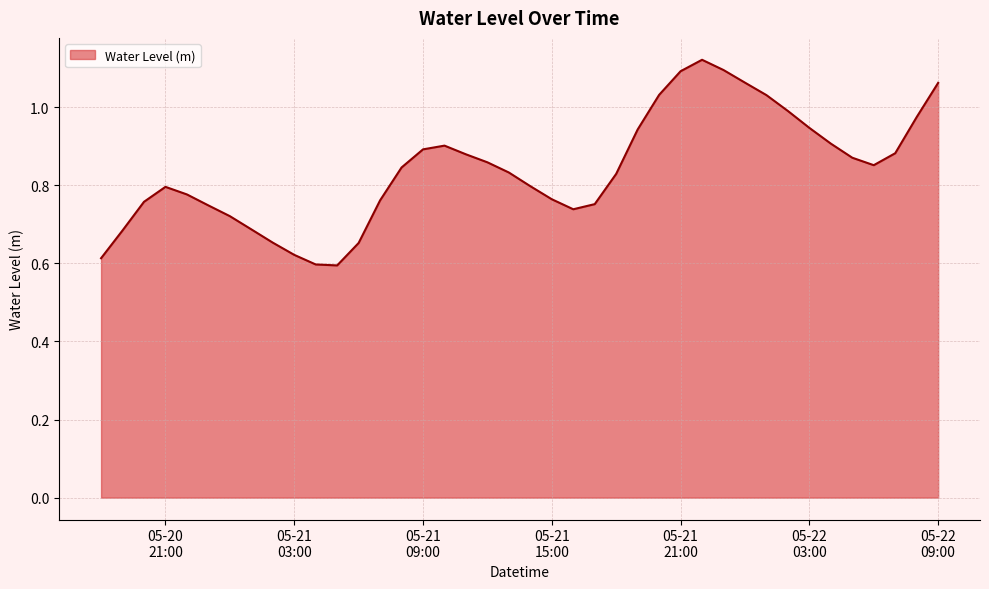

What is the value of the 31st point from the left?

1.1